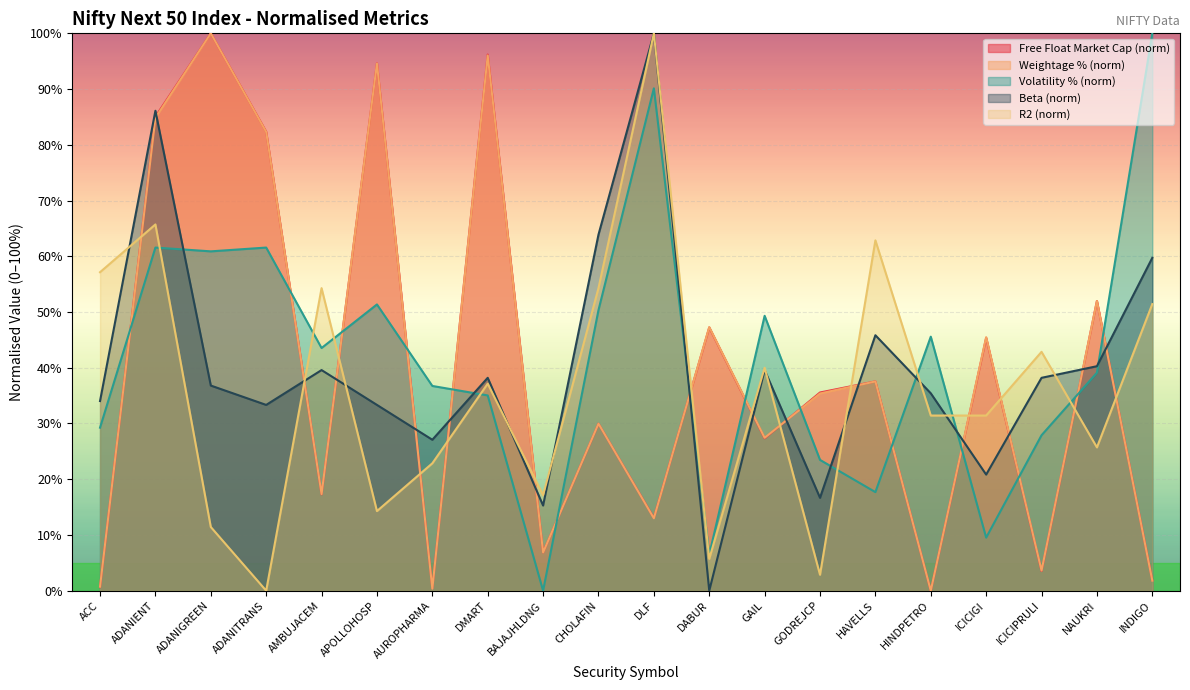

What is the difference between the maximum and minimum values in the R2 series?

100.0